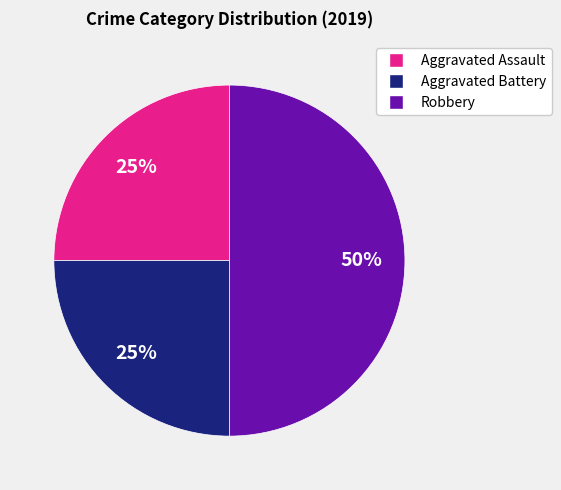

How many slices are in this pie chart?

3